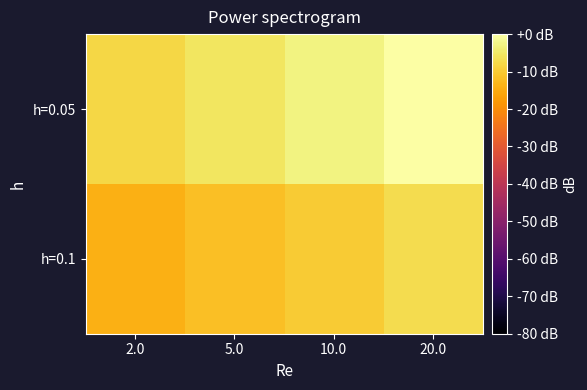

Rank the series by their maximum value, from lowest to highest.

h=0.1, h=0.05